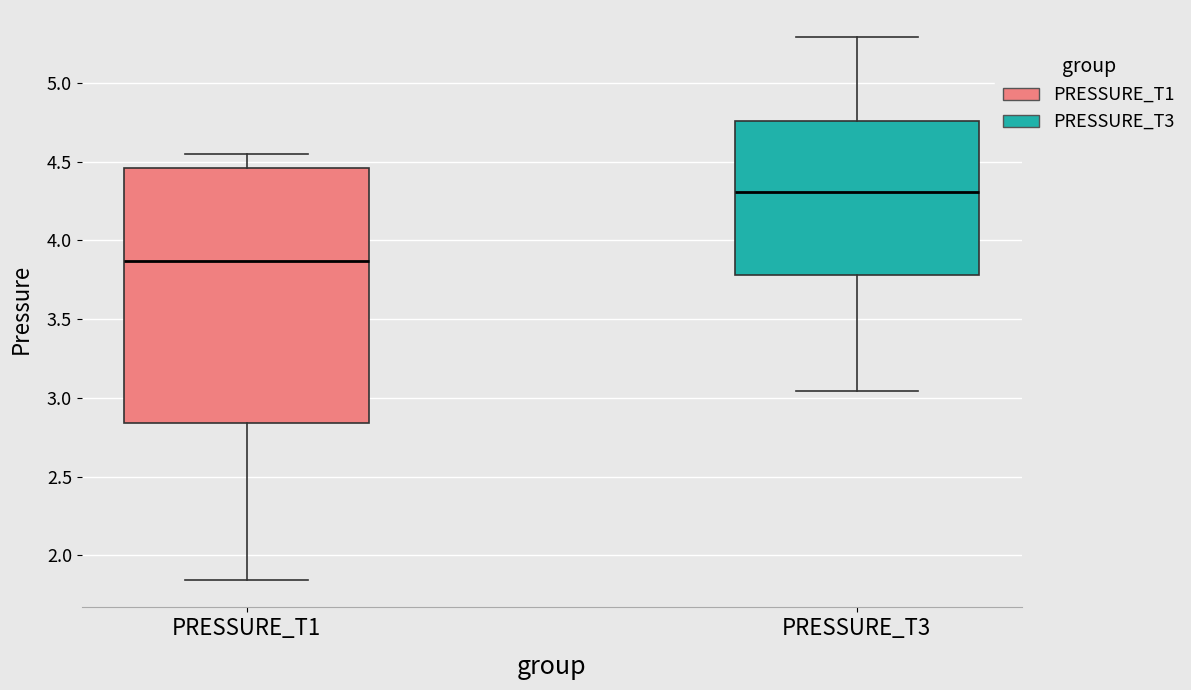

Comparing the boxes themselves (not the whiskers), which one is the tallest?

PRESSURE_T1